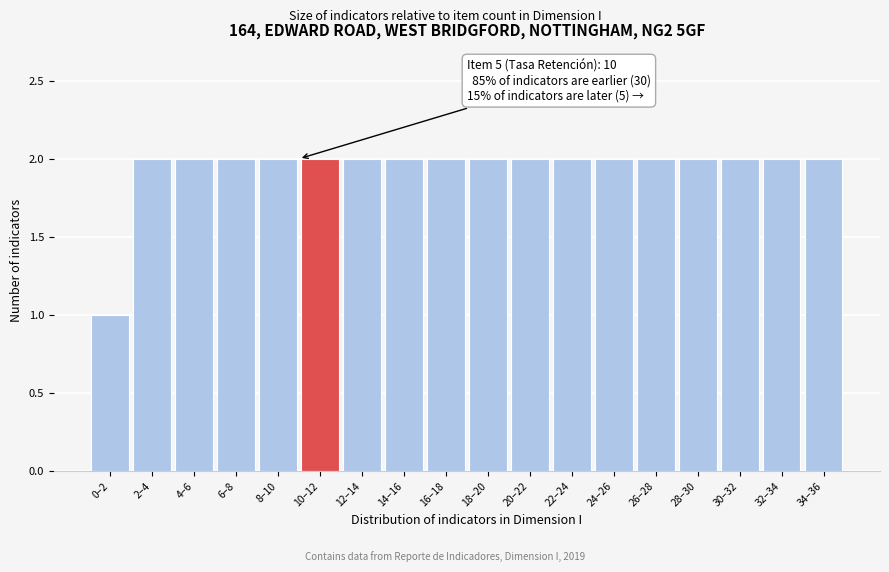

Reading left to right, extract all data points from this chart.

0–2=1	2–4=2	4–6=2	6–8=2	8–10=2	10–12=2	12–14=2	14–16=2	16–18=2	18–20=2	20–22=2	22–24=2	24–26=2	26–28=2	28–30=2	30–32=2	32–34=2	34–36=2